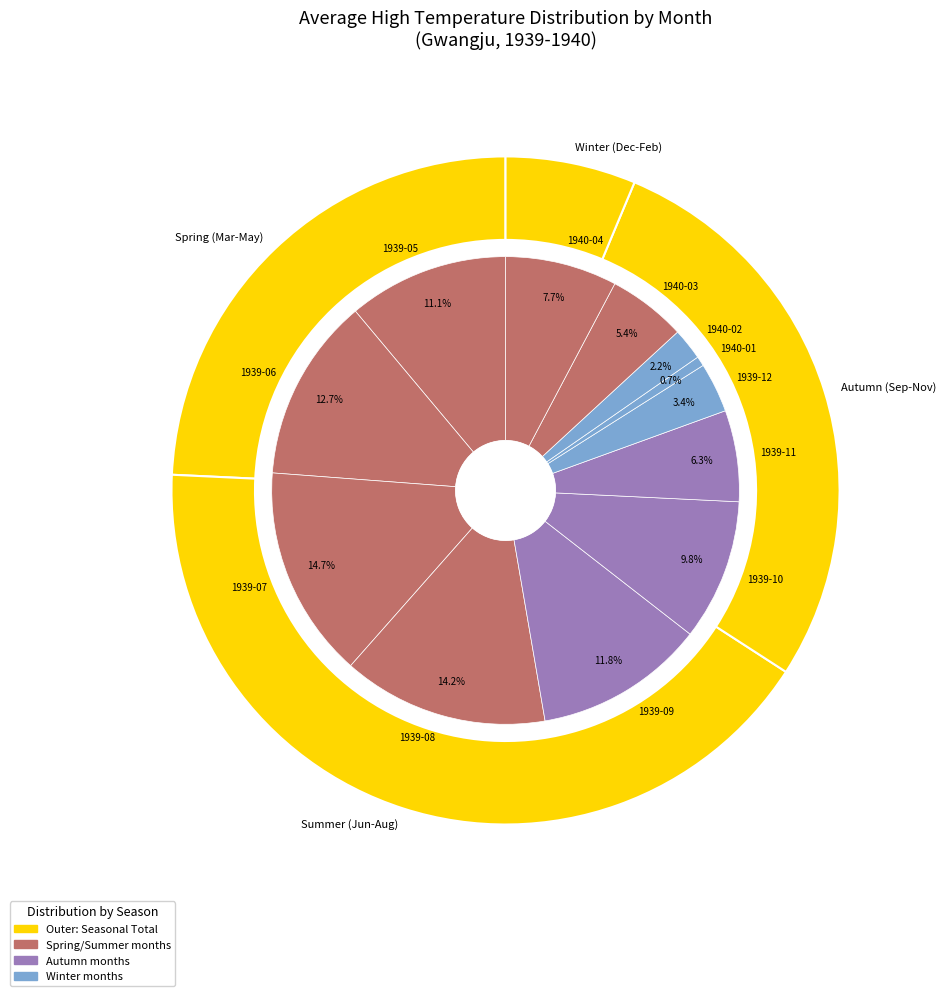

Combined, do 1939-05 and 1940-03 account for over 50%?

No